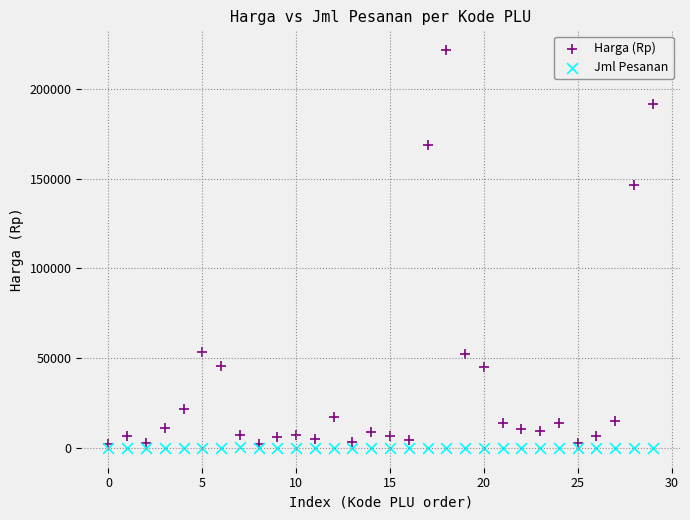

Which series has the widest spread of Y values?

Harga (Rp)